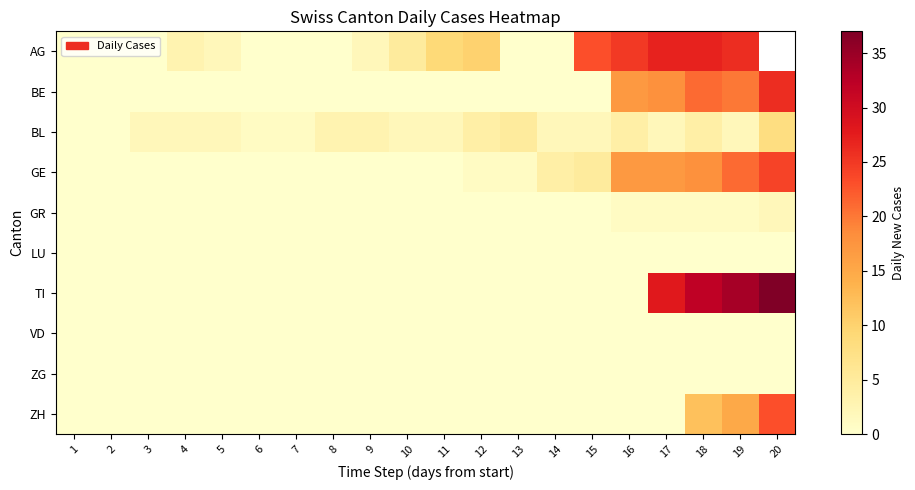

At 10, list the series in order from largest to smallest.

AG, BL, BE, GE, GR, LU, TI, VD, ZG, ZH